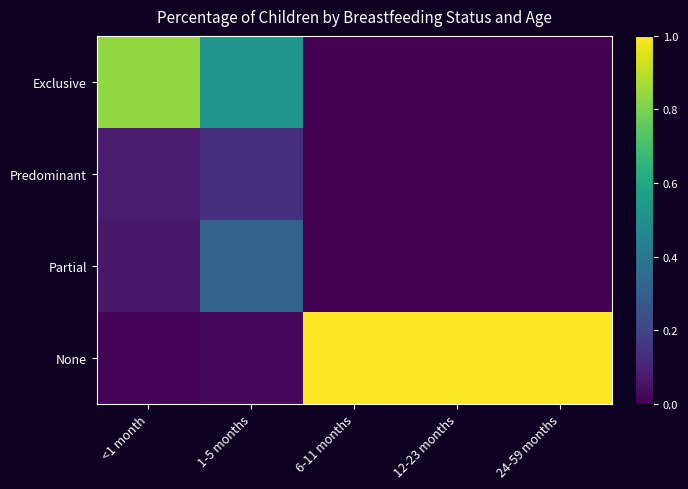

Reading left to right, extract all data points from this chart.

Exclusive: <1 month=0.8	1-5 months=0.5	6-11 months=0.0	12-23 months=0.0	24-59 months=0.0
Predominant: <1 month=0.1	1-5 months=0.1	6-11 months=0.0	12-23 months=0.0	24-59 months=0.0
Partial: <1 month=0.1	1-5 months=0.3	6-11 months=0.0	12-23 months=0.0	24-59 months=0.0
None: <1 month=0.0	1-5 months=0.0	6-11 months=1.0	12-23 months=1.0	24-59 months=1.0